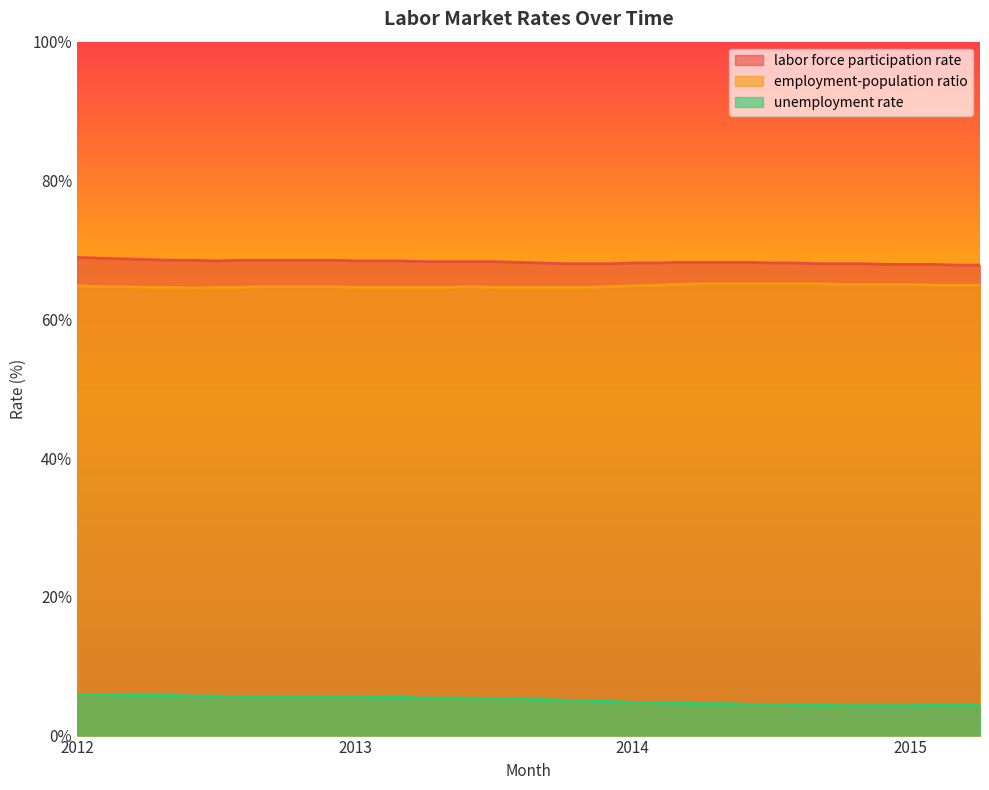

What is the average value of the unemployment rate series?

5.1